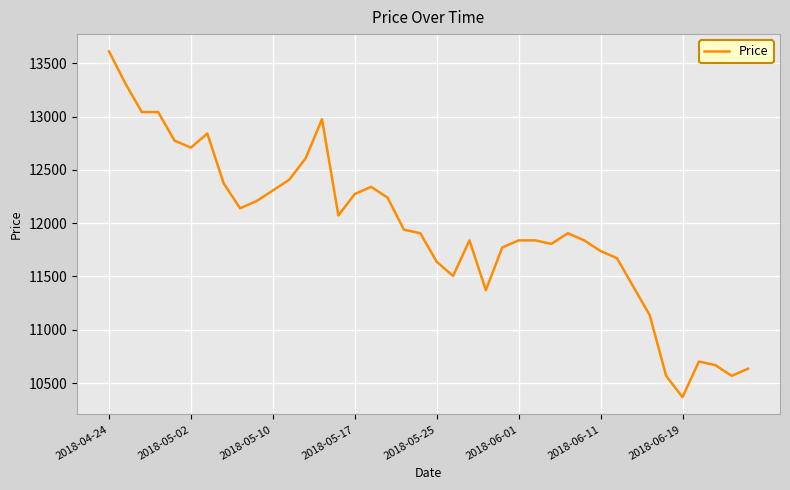

What is the minimum value shown in the chart?

10368